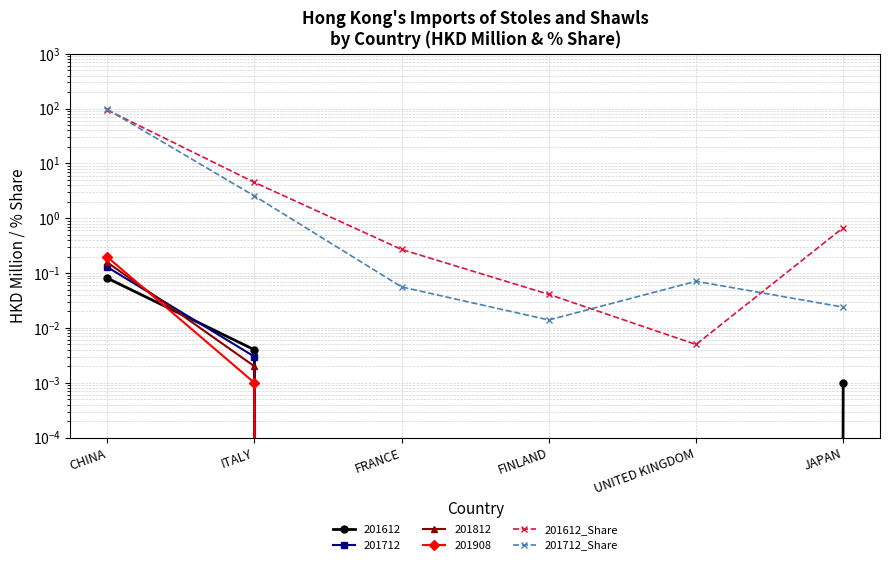

List the series in order of their peak value, lowest first.

201612_Share, 201712_Share